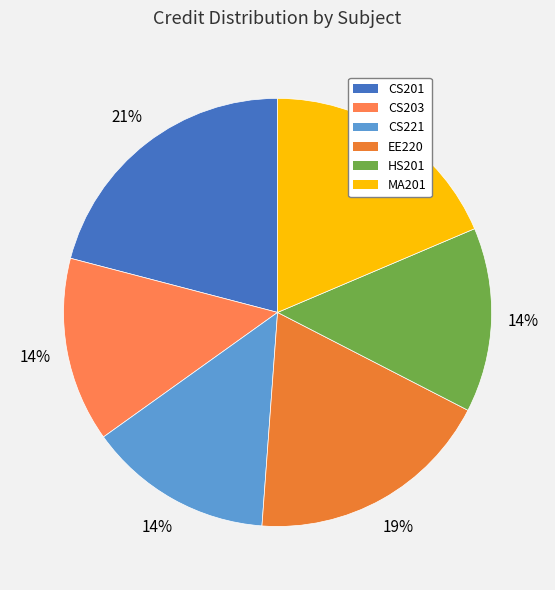

To the nearest percent, what percentage of the pie is HS201?

14%